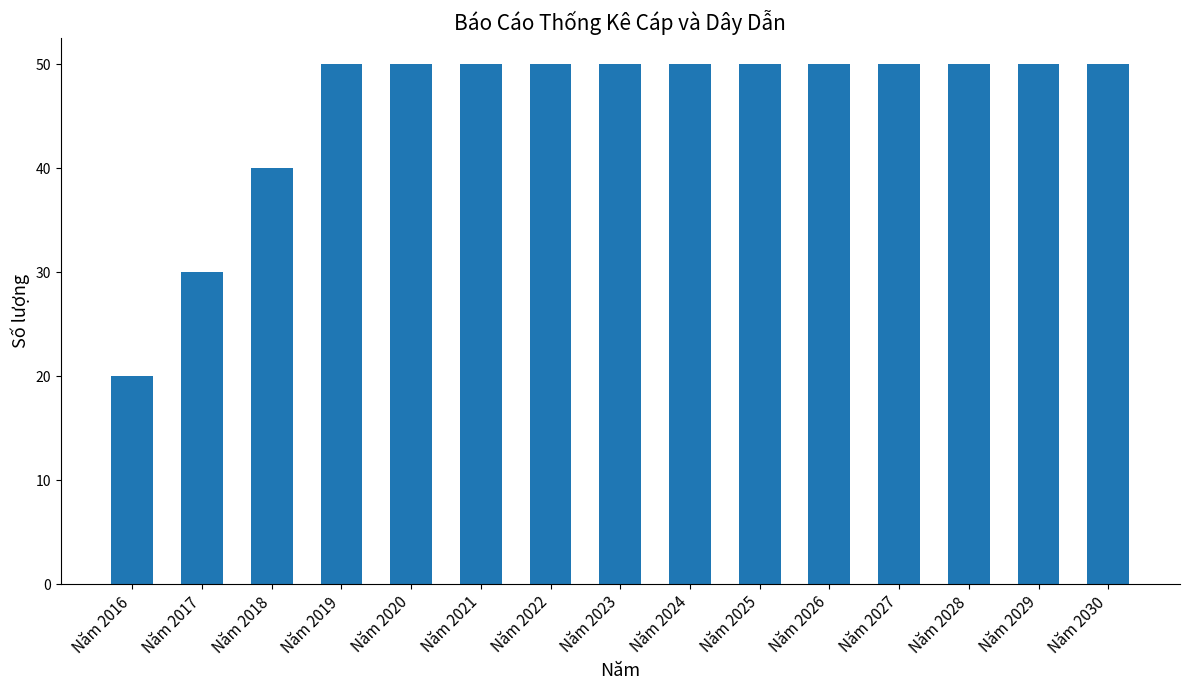

Approximately how many times larger is the value at Năm 2022 compared to Năm 2028?

1.0